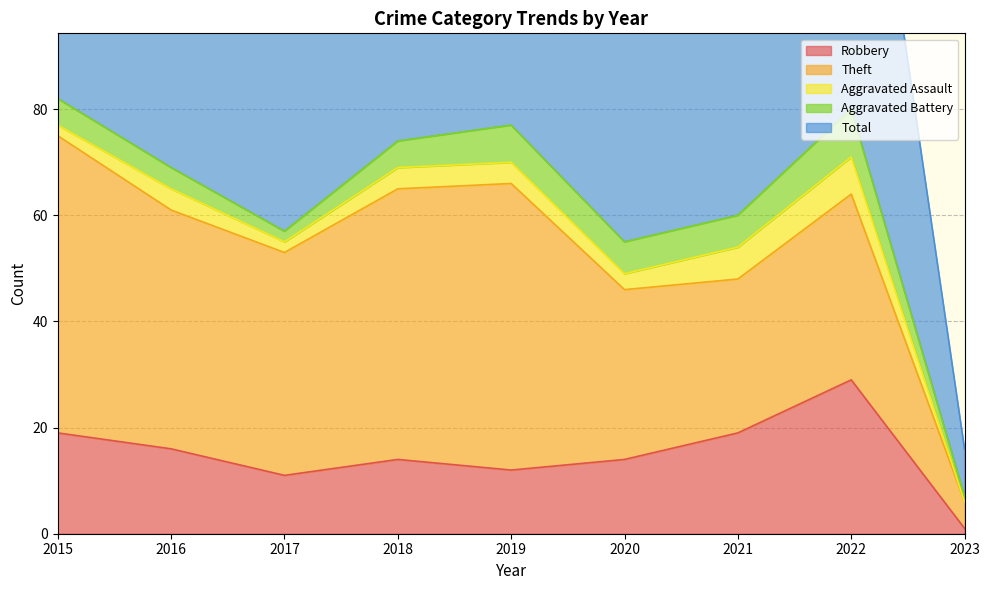

What is the maximum value for Total?

82